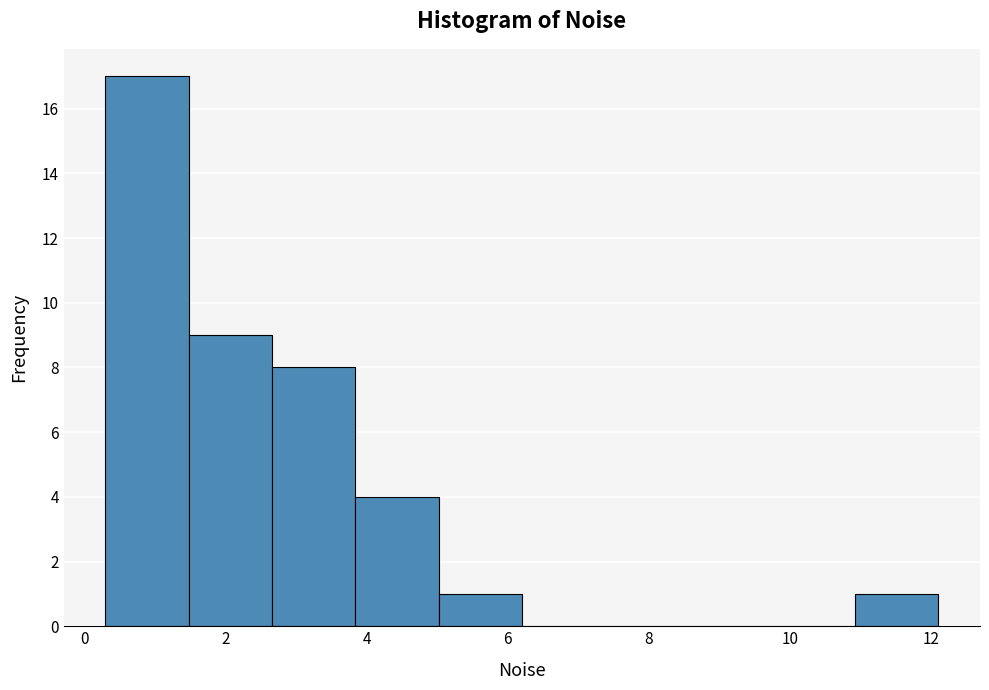

Reading left to right, list every bar in this chart as the range it spans on the x-axis followed by its height. Neither the bar edges nor the heights are printed on the chart, so give them approximately, as read against the axes.

0.30 to 1.48: 17
1.48 to 2.66: 9
2.66 to 3.84: 8
3.84 to 5.02: 4
5.02 to 6.20: 1
6.20 to 7.38: 0
7.38 to 8.56: 0
8.56 to 9.74: 0
9.74 to 10.92: 0
10.92 to 12.10: 1